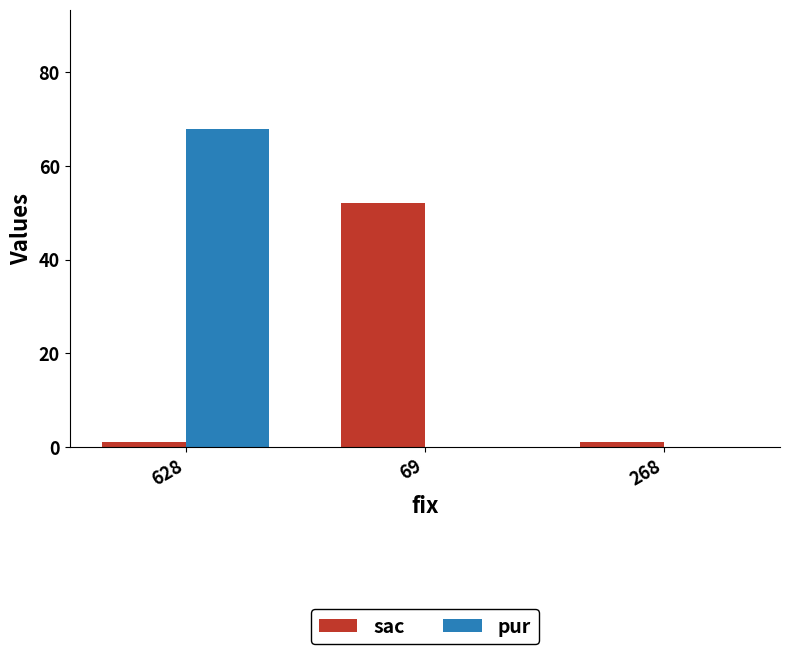

Reading right to left, what are all the values shown in this chart?

sac: 1	52	1
pur: 0	0	68